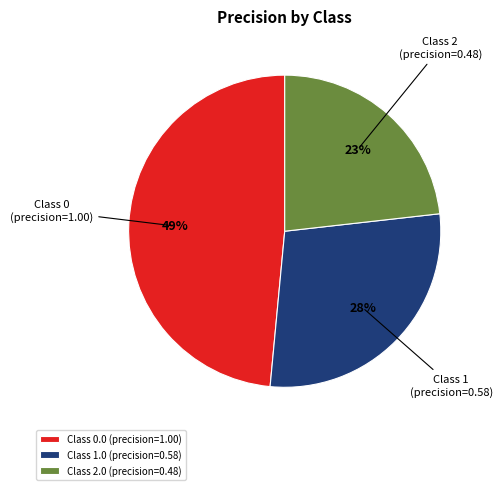

Does any single category account for the majority?

No